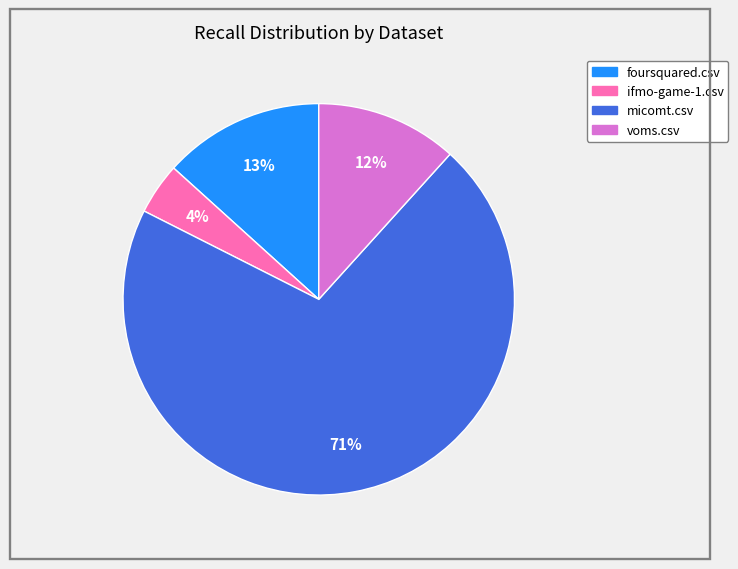

Is there a majority slice in this chart?

Yes